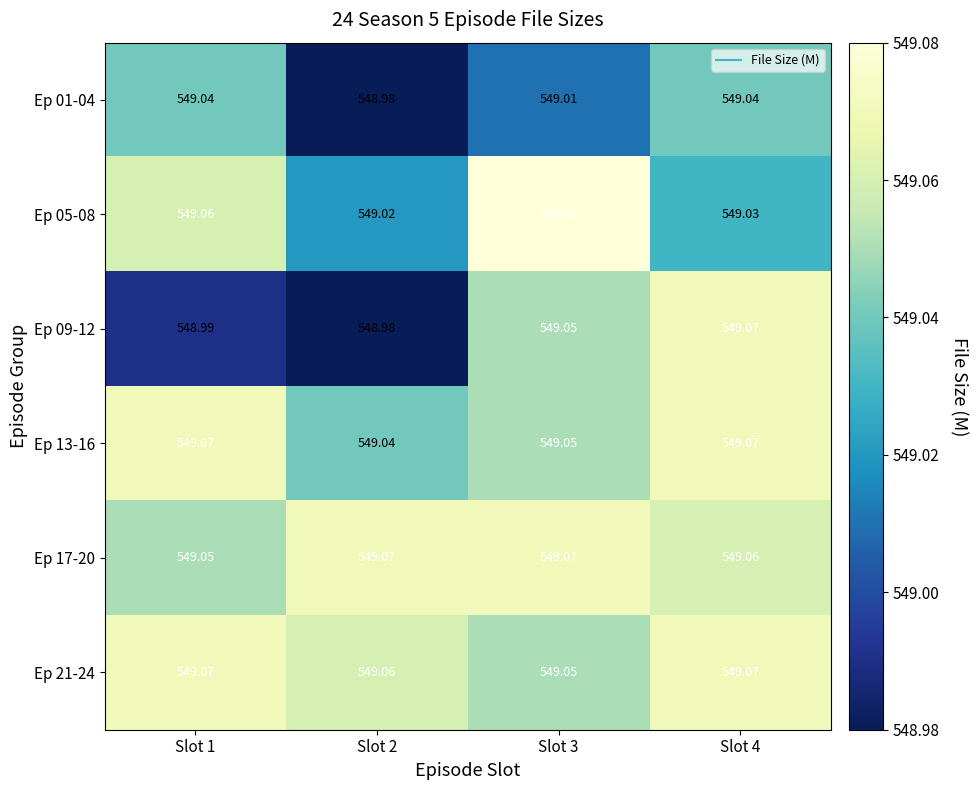

Which has a higher value, Slot 3 or Slot 1?

Slot 1